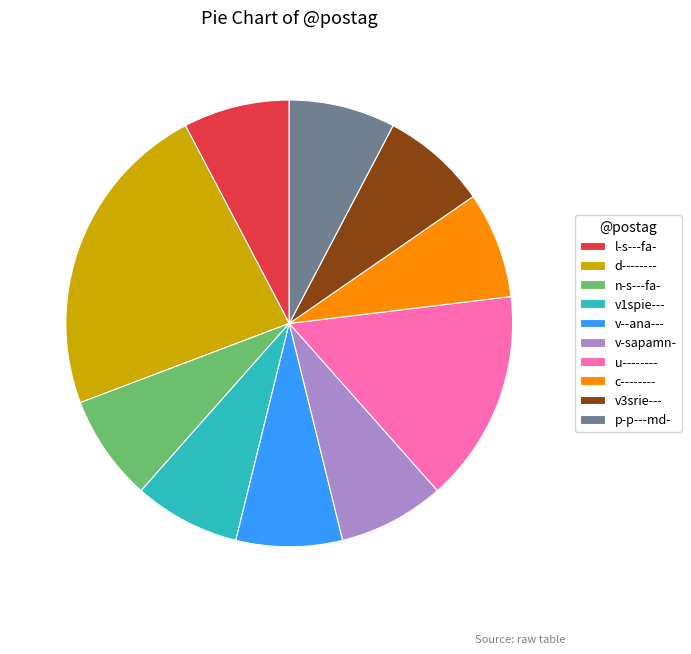

How many segments does this pie chart have?

10